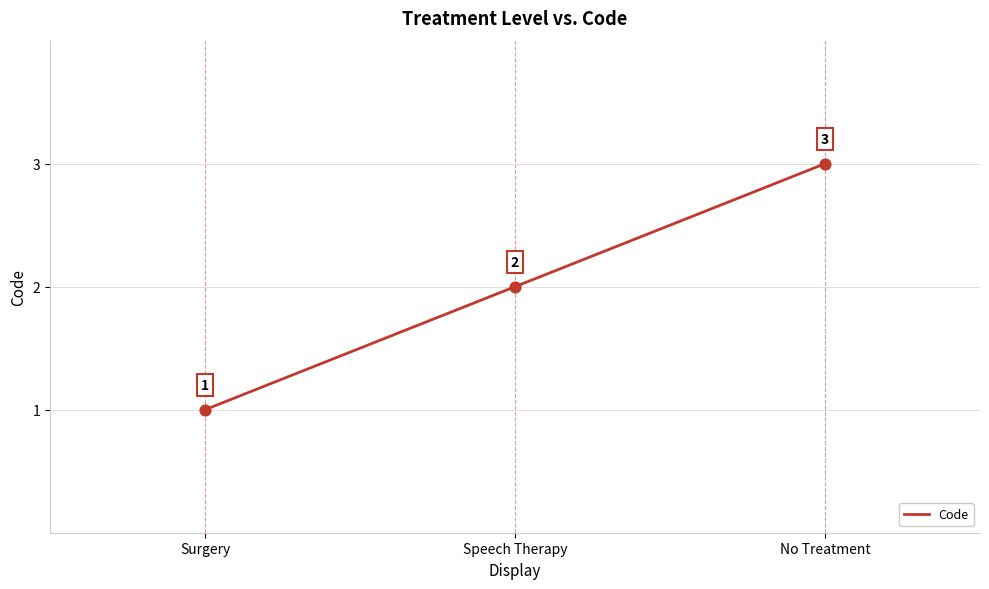

What is the change in value from Surgery to No Treatment?

+2